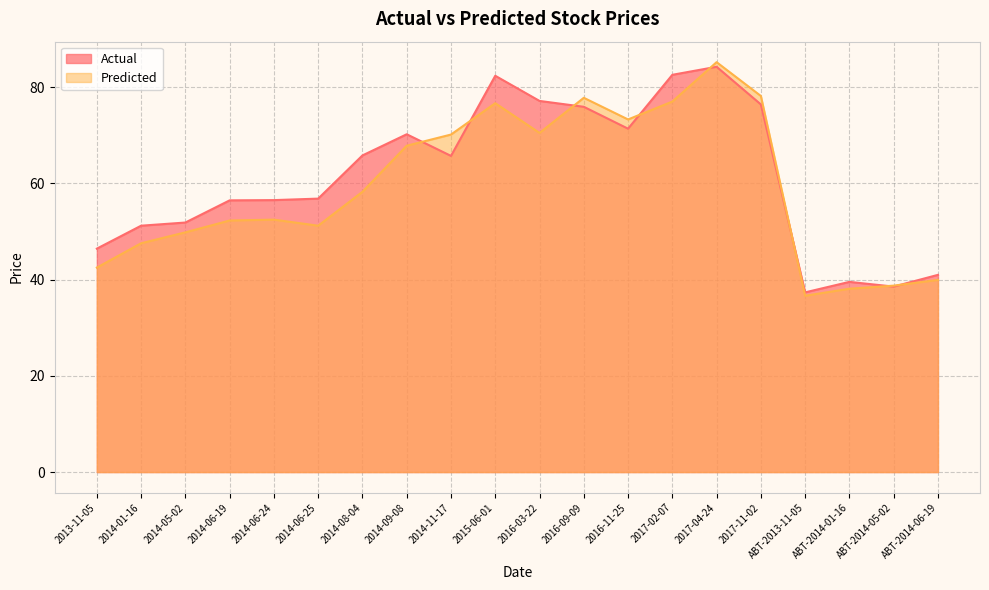

What position from the left is 2014-06-24?

5